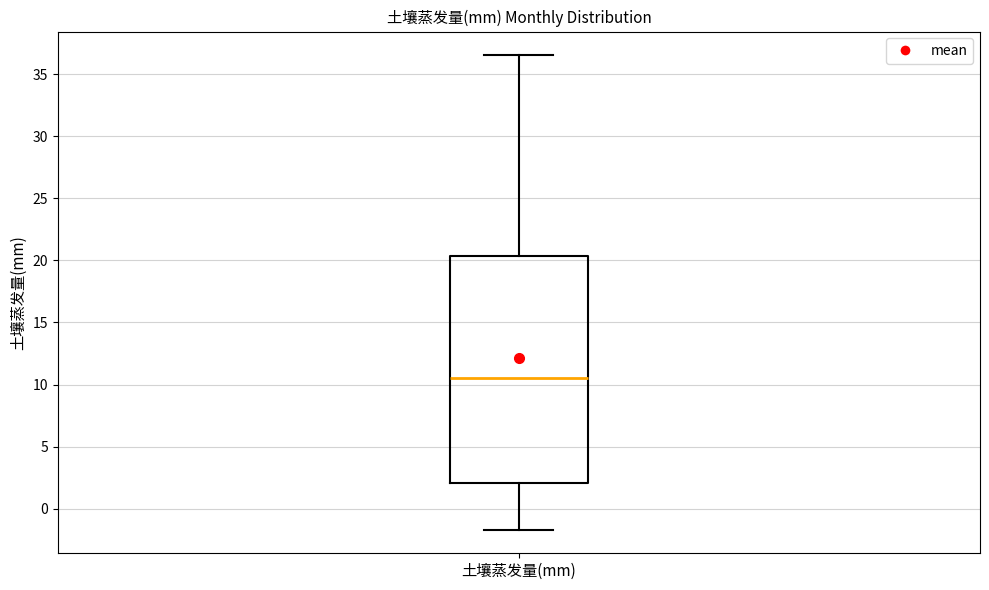

Where is the upper edge of the box for 土壤蒸发量(mm) on the y-axis? The values are not printed on the chart, so give them approximately, as read against the axis.

20.5